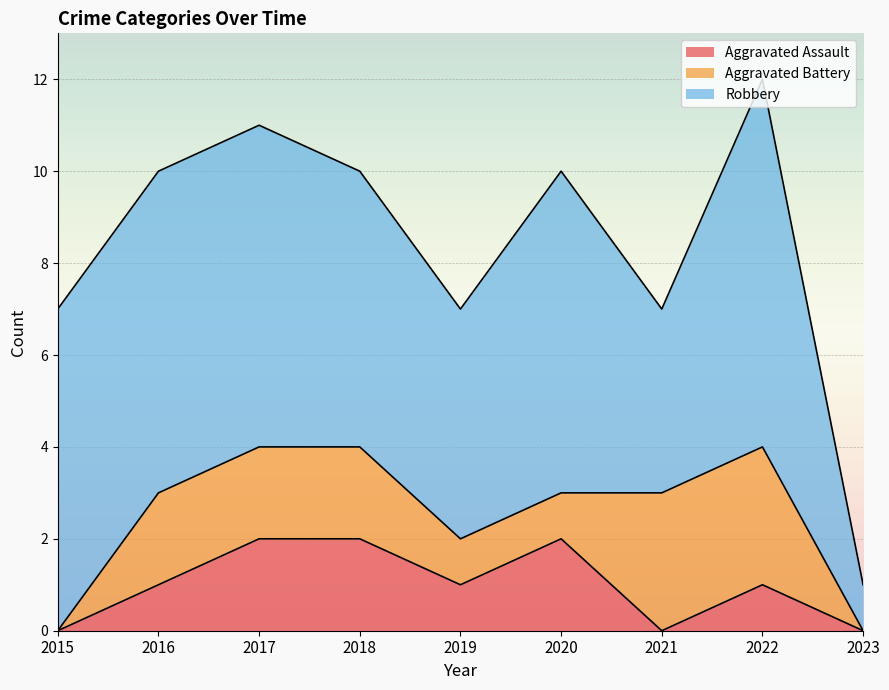

Which series has the largest total across all categories?

Robbery